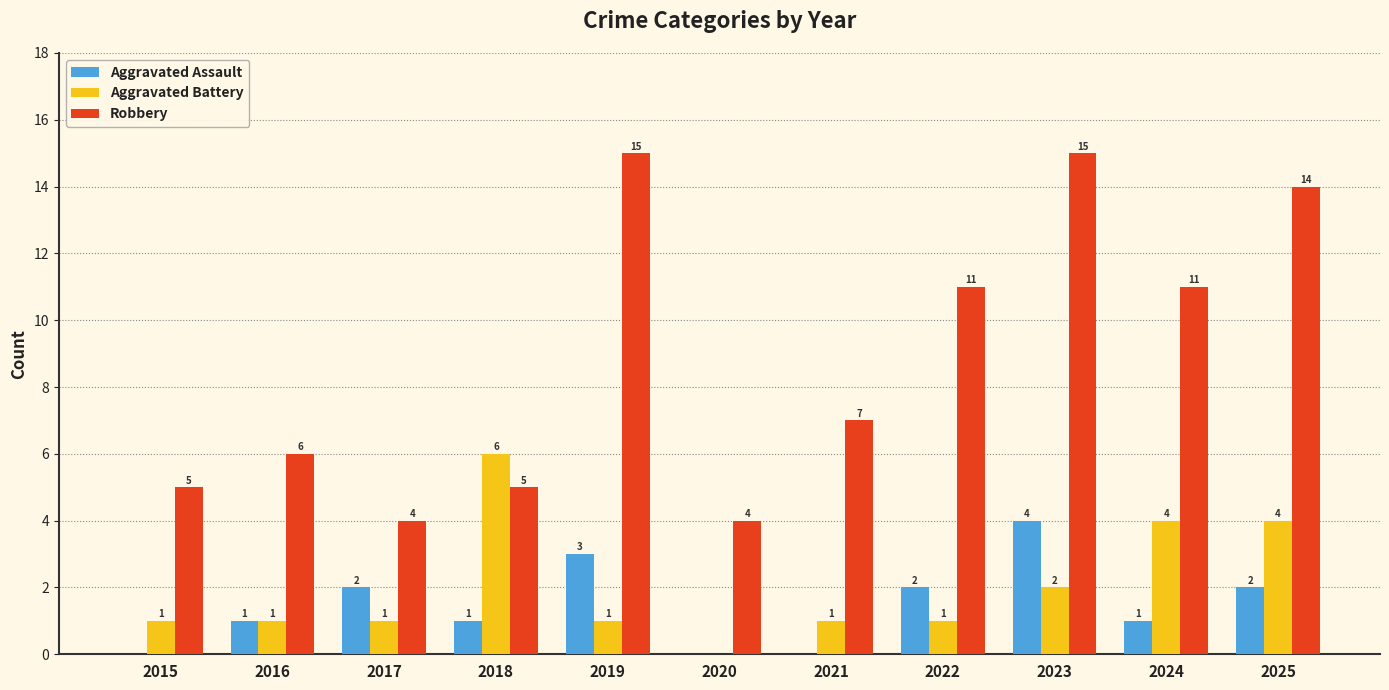

How many Aggravated Assault values are between 0 and 2?

9